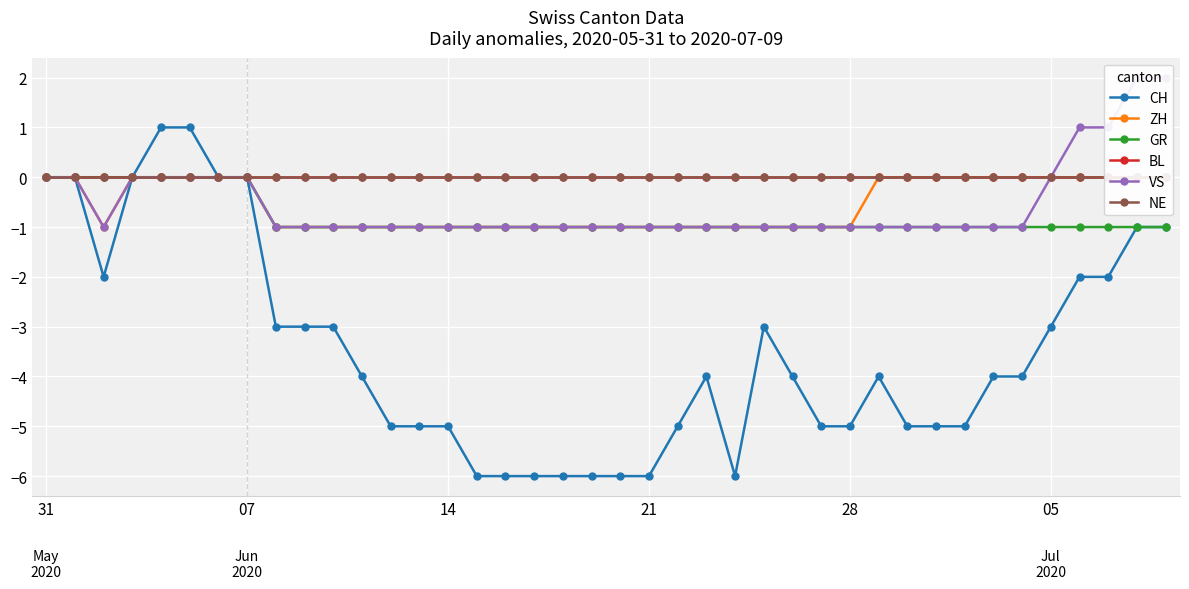

Reading left to right, extract all data points from this chart.

CH: 0	0	-2	0	1	1	0	0	-3	-3	-3	-4	-5	-5	-5	-6	-6	-6	-6	-6	-6	-6	-5	-4	-6	-3	-4	-5	-5	-4	-5	-5	-5	-4	-4	-3	-2	-2	-1	-1
ZH: 0	0	-1	0	0	0	0	0	-1	-1	-1	-1	-1	-1	-1	-1	-1	-1	-1	-1	-1	-1	-1	-1	-1	-1	-1	-1	-1	0	0	0	0	0	0	0	0	0	0	0
GR: 0	0	0	0	0	0	0	0	-1	-1	-1	-1	-1	-1	-1	-1	-1	-1	-1	-1	-1	-1	-1	-1	-1	-1	-1	-1	-1	-1	-1	-1	-1	-1	-1	-1	-1	-1	-1	-1
BL: 0	0	0	0	0	0	0	0	0	0	0	0	0	0	0	0	0	0	0	0	0	0	0	0	0	0	0	0	0	0	0	0	0	0	0	0	0	0	0	0
VS: 0	0	-1	0	0	0	0	0	-1	-1	-1	-1	-1	-1	-1	-1	-1	-1	-1	-1	-1	-1	-1	-1	-1	-1	-1	-1	-1	-1	-1	-1	-1	-1	-1	0	1	1	2	2
NE: 0	0	0	0	0	0	0	0	0	0	0	0	0	0	0	0	0	0	0	0	0	0	0	0	0	0	0	0	0	0	0	0	0	0	0	0	0	0	0	0